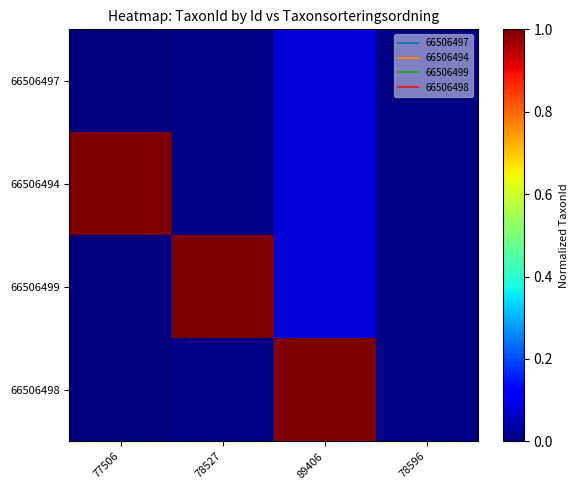

Which has a higher value, 78596 or 78527?

78596